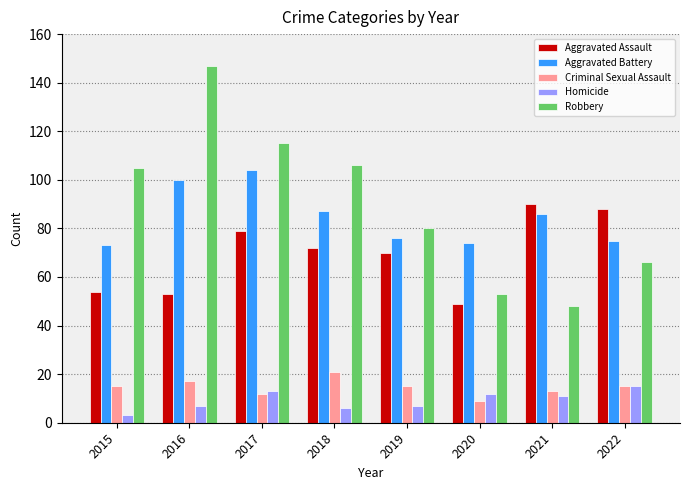

What is the difference between the highest and lowest values at 2019?

73